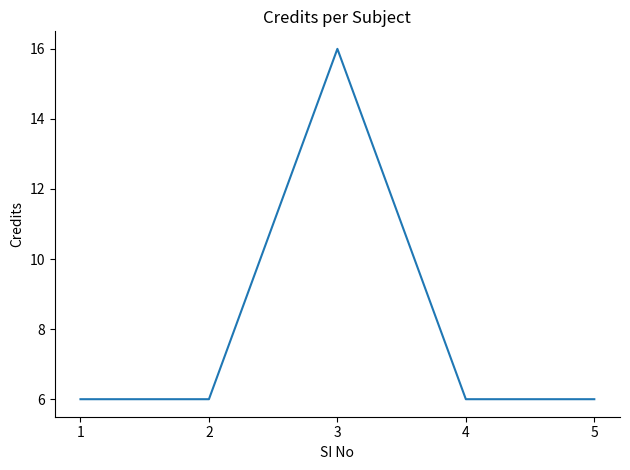

Count the values in the range 6 to 7.

4